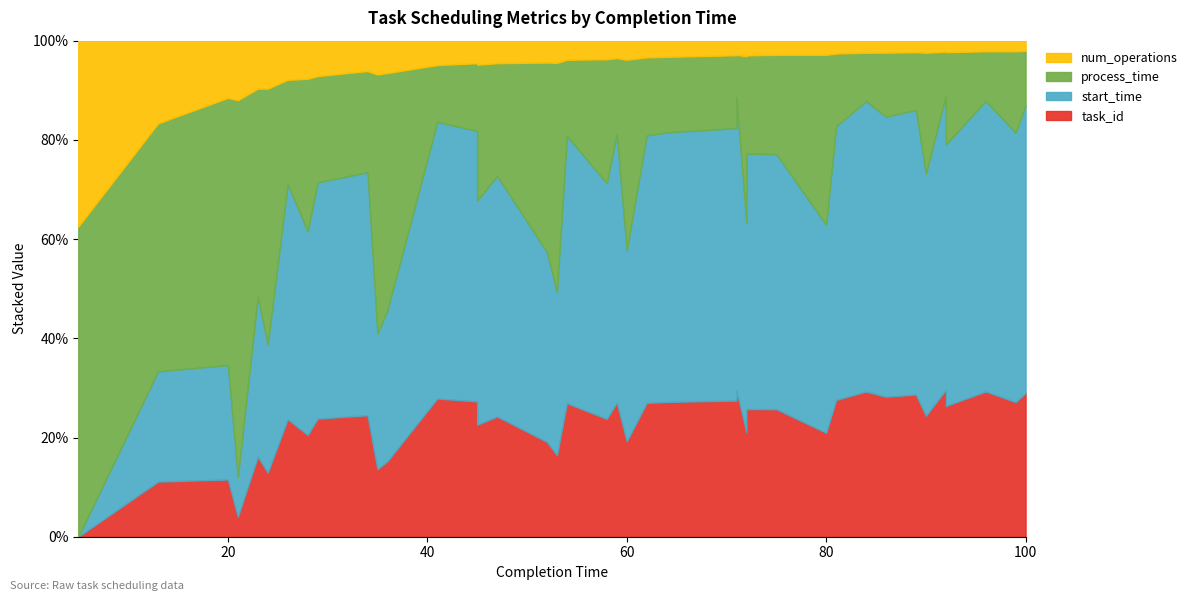

How many data points in start_time are above 40?

19